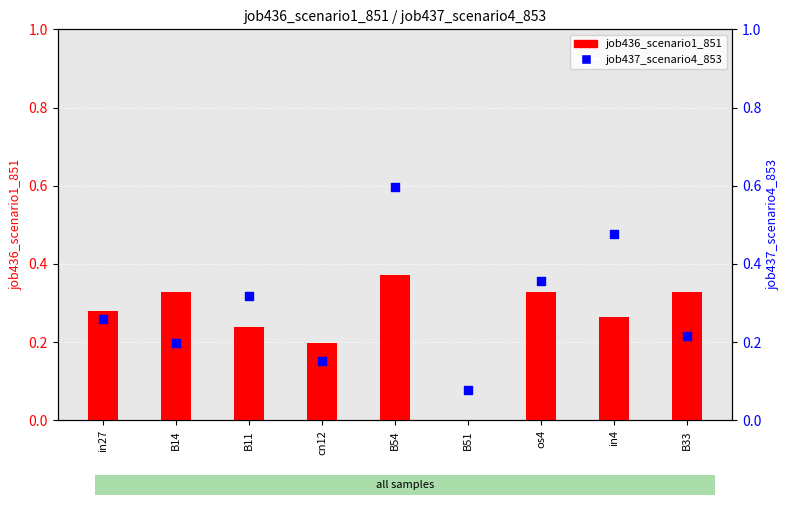

Which series has the largest Y range (max minus min)?

job437_scenario4_853